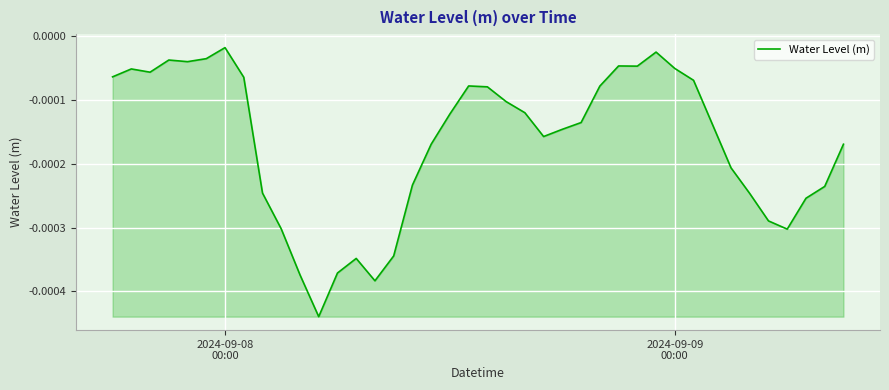

How many lines are shown in the chart?

1